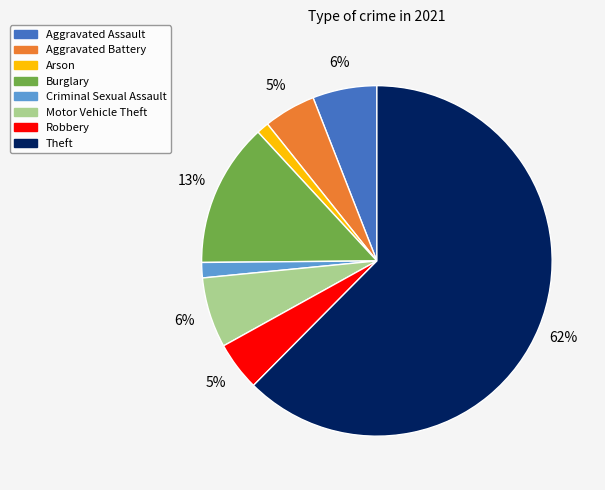

Which has a higher value, Criminal Sexual Assault or Theft?

Theft